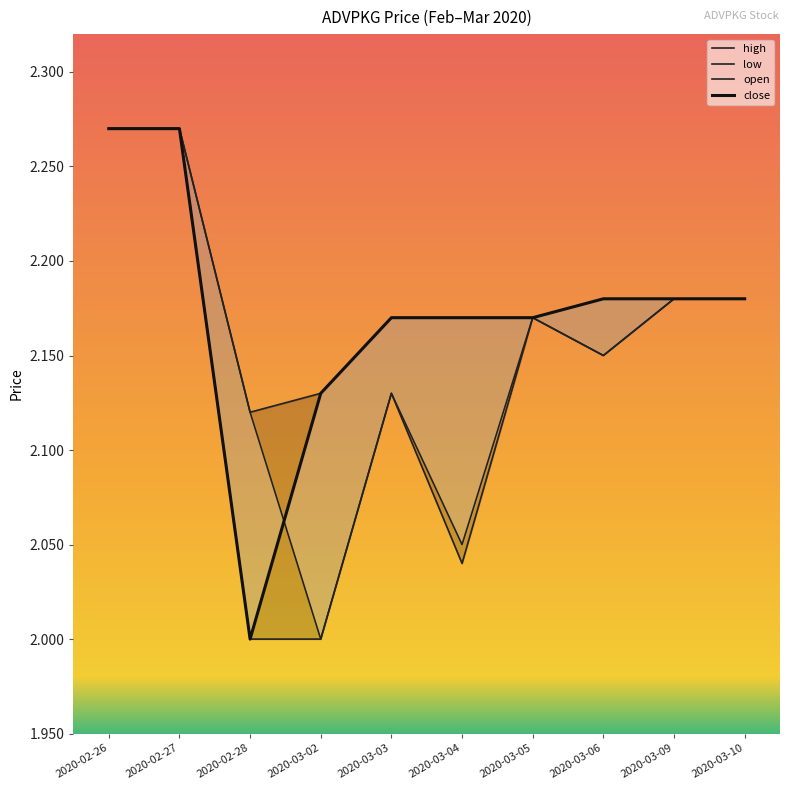

Does the chart display data point markers on the line(s)?

No